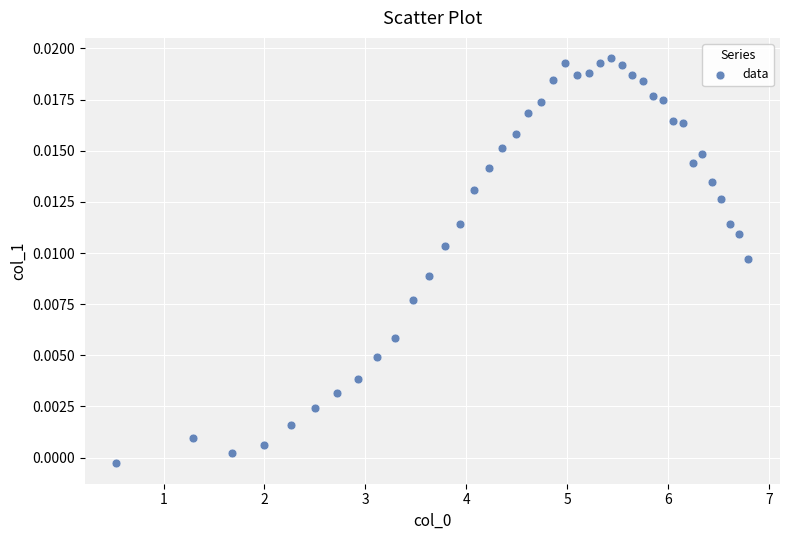

What is the range of X values (max minus min)?

6.3